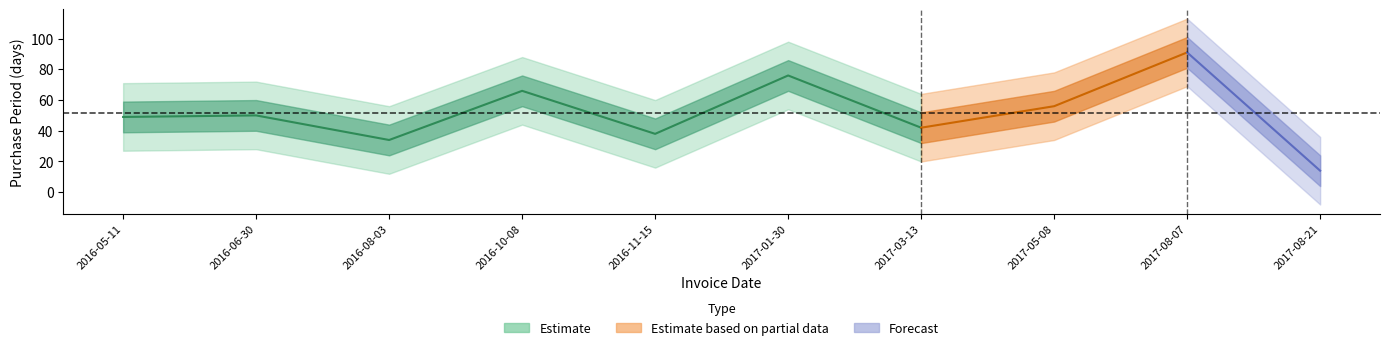

Reading left to right, extract all data points from this chart.

2016-05-11=49	2016-06-30=50	2016-08-03=34	2016-10-08=66	2016-11-15=38	2017-01-30=76	2017-03-13=42	2017-05-08=56	2017-08-07=91	2017-08-21=14